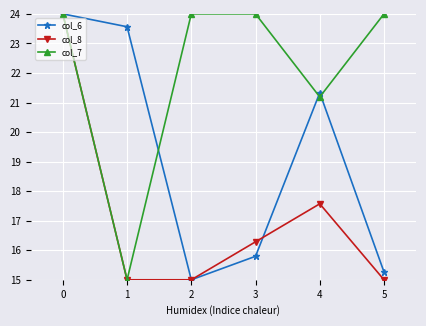

What is the difference between the col_6 values at 5 and 0?

8.7